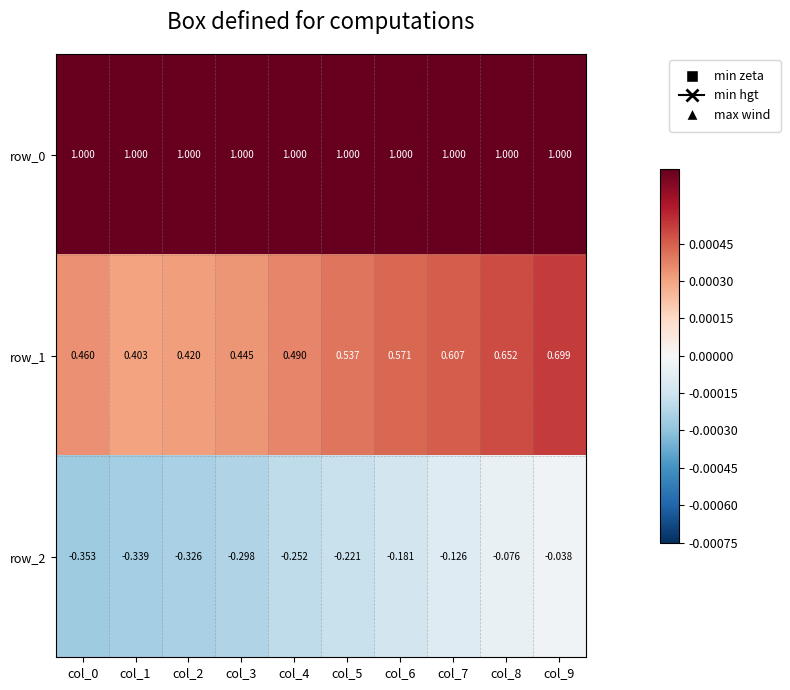

Count the number of categories in the chart.

10